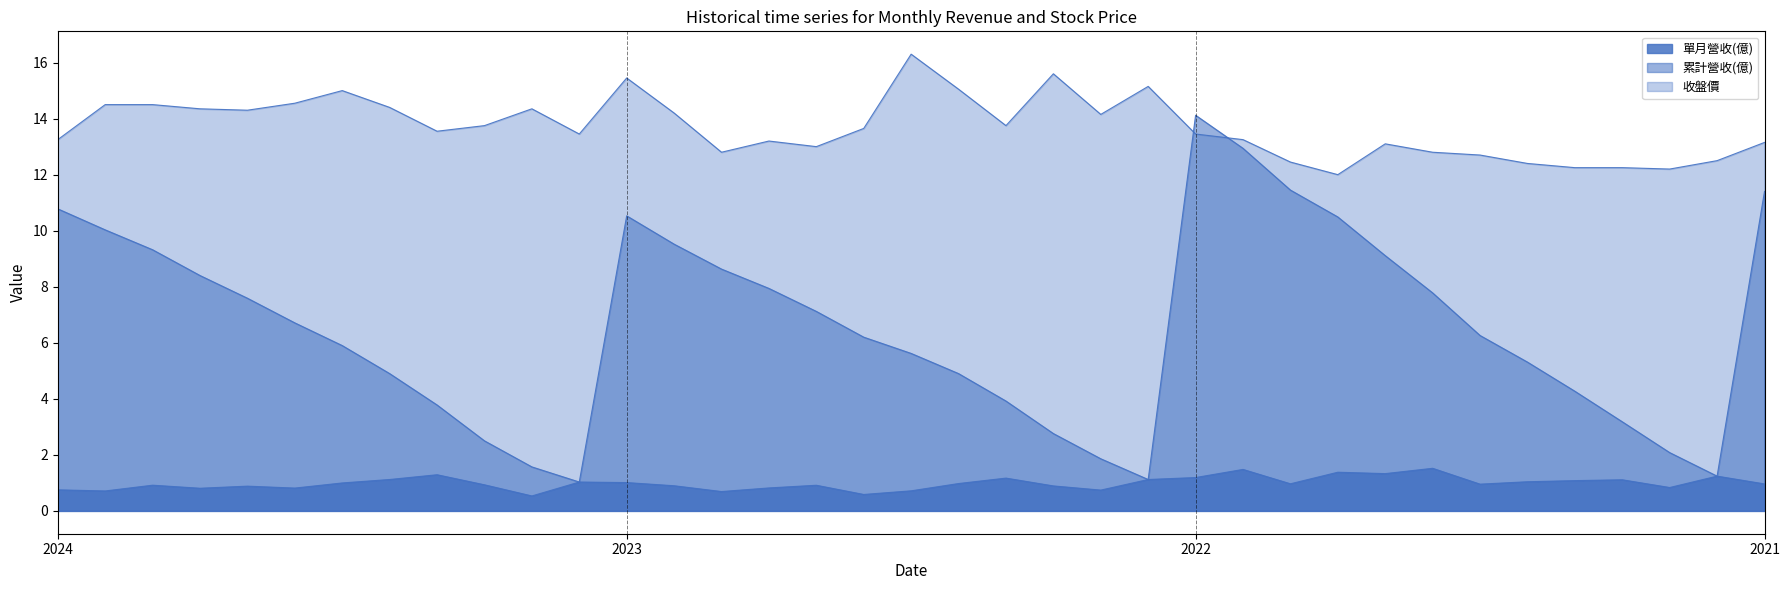

Between 2024-10 and 2024-09, which series saw the biggest shift?

累計營收(億)